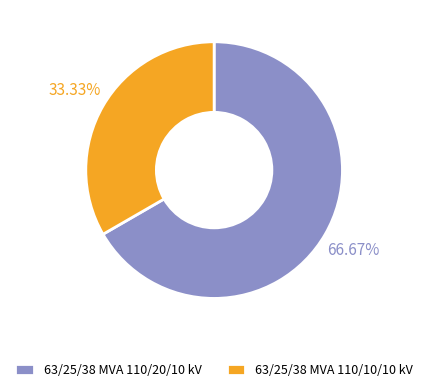

Rank the categories by value from lowest to highest.

63/25/38 MVA 110/10/10 kV, 63/25/38 MVA 110/20/10 kV